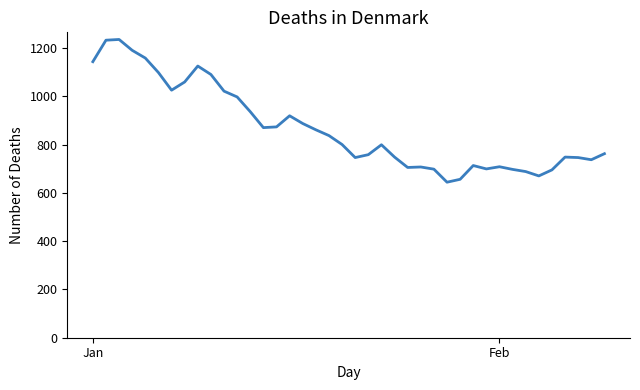

True or false: there are more than 2 points higher than both neighbors.

True